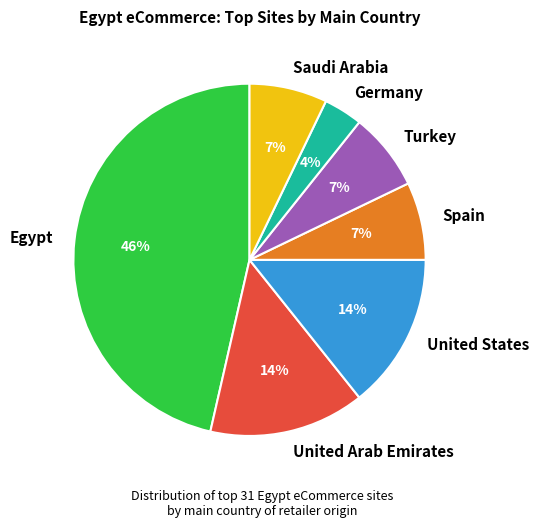

To the nearest percent, what portion does United Arab Emirates represent?

14%